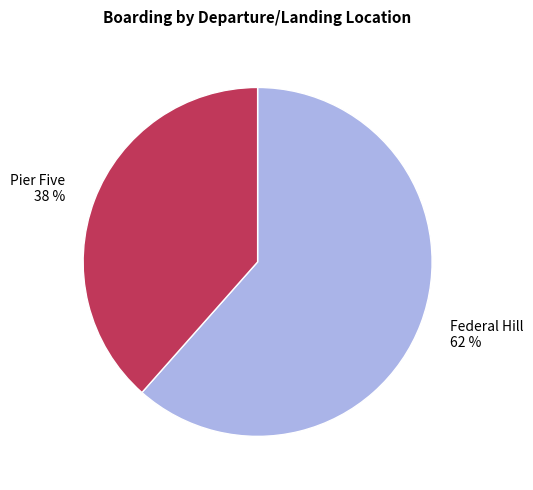

To the nearest percent, what is the average slice percentage?

50%